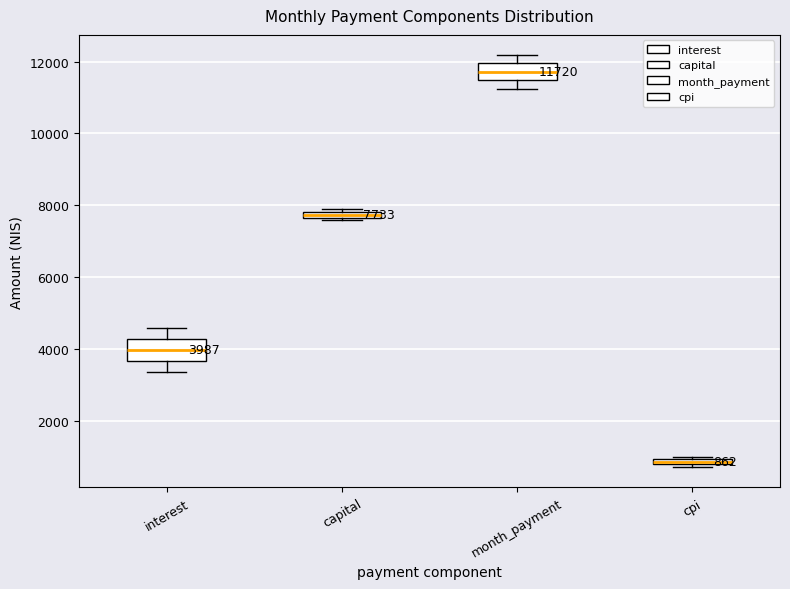

Which box has the highest median line?

month_payment